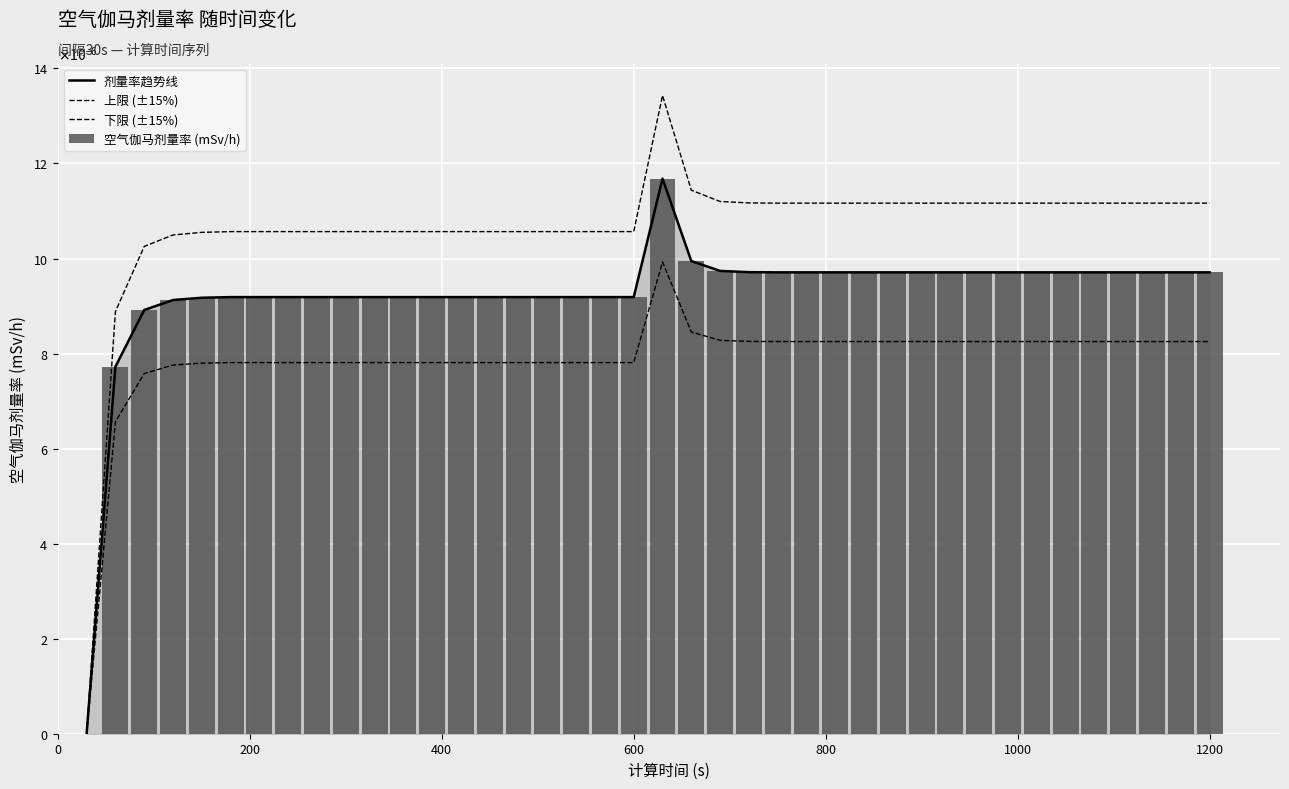

Is it true that 上限 (±15%) equals 0.0 at 36?

False